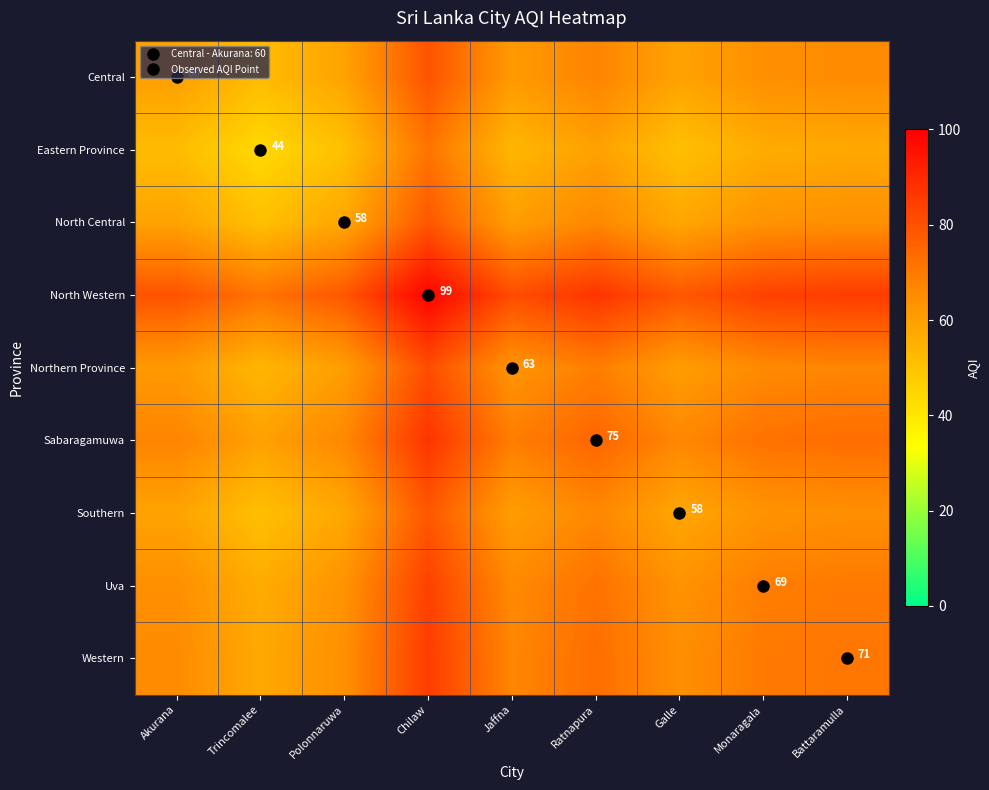

What is the difference between the maximum and minimum values in the Northern Province series?

27.5